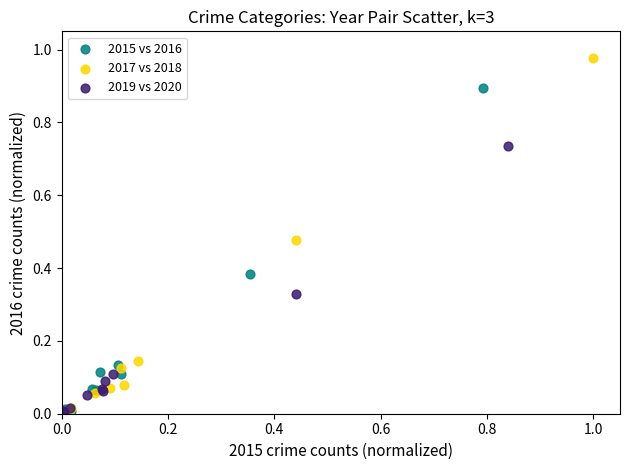

What are all the series names shown in the legend?

2015 vs 2016, 2017 vs 2018, 2019 vs 2020